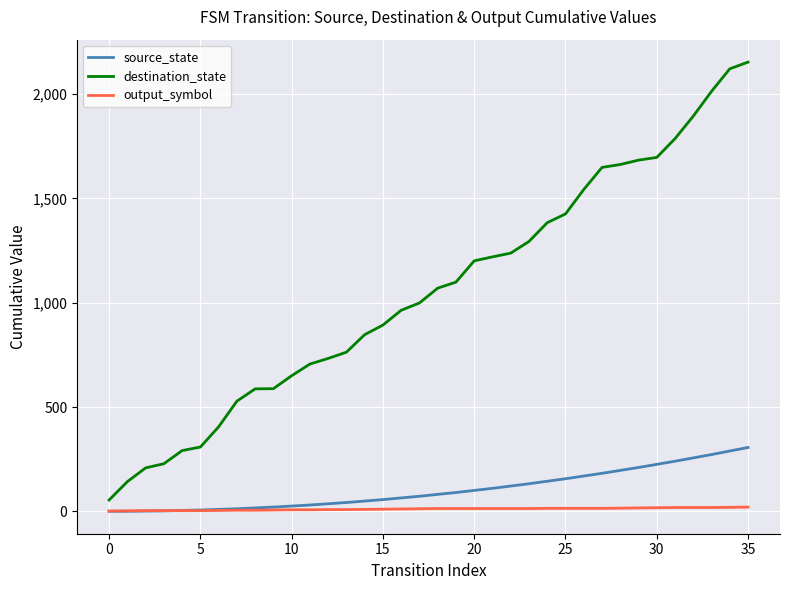

Rank the series by their maximum value, from lowest to highest.

output_symbol, source_state, destination_state